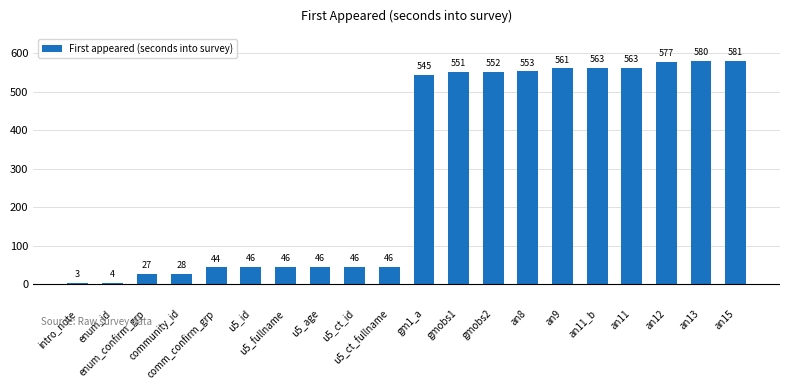

What is the difference between the values at u5_fullname and an12?

531